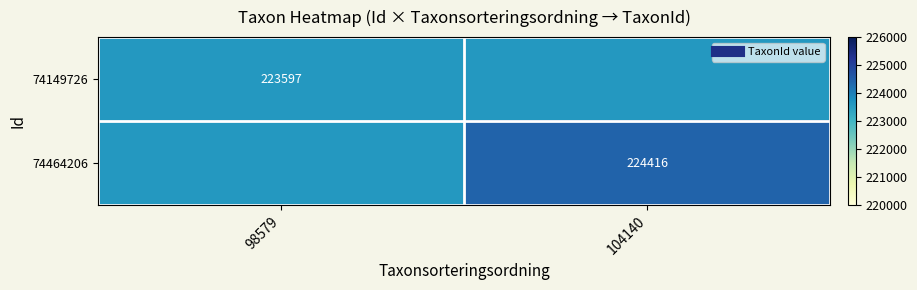

What is the highest value of the 74149726 series?

223597